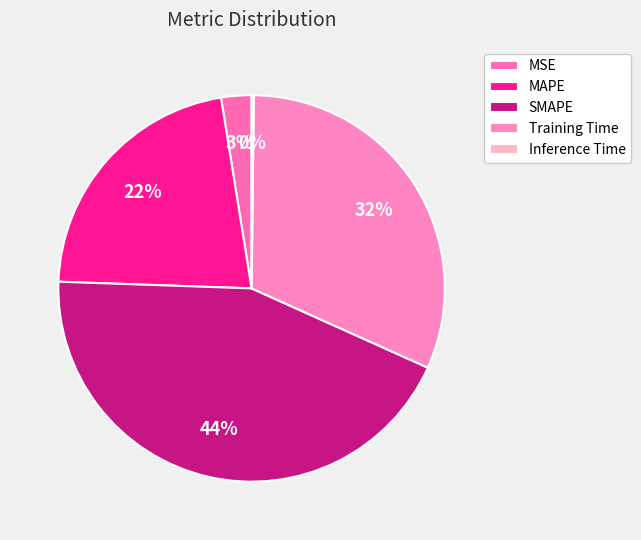

How much of the chart is everything except MAPE?

78.1%